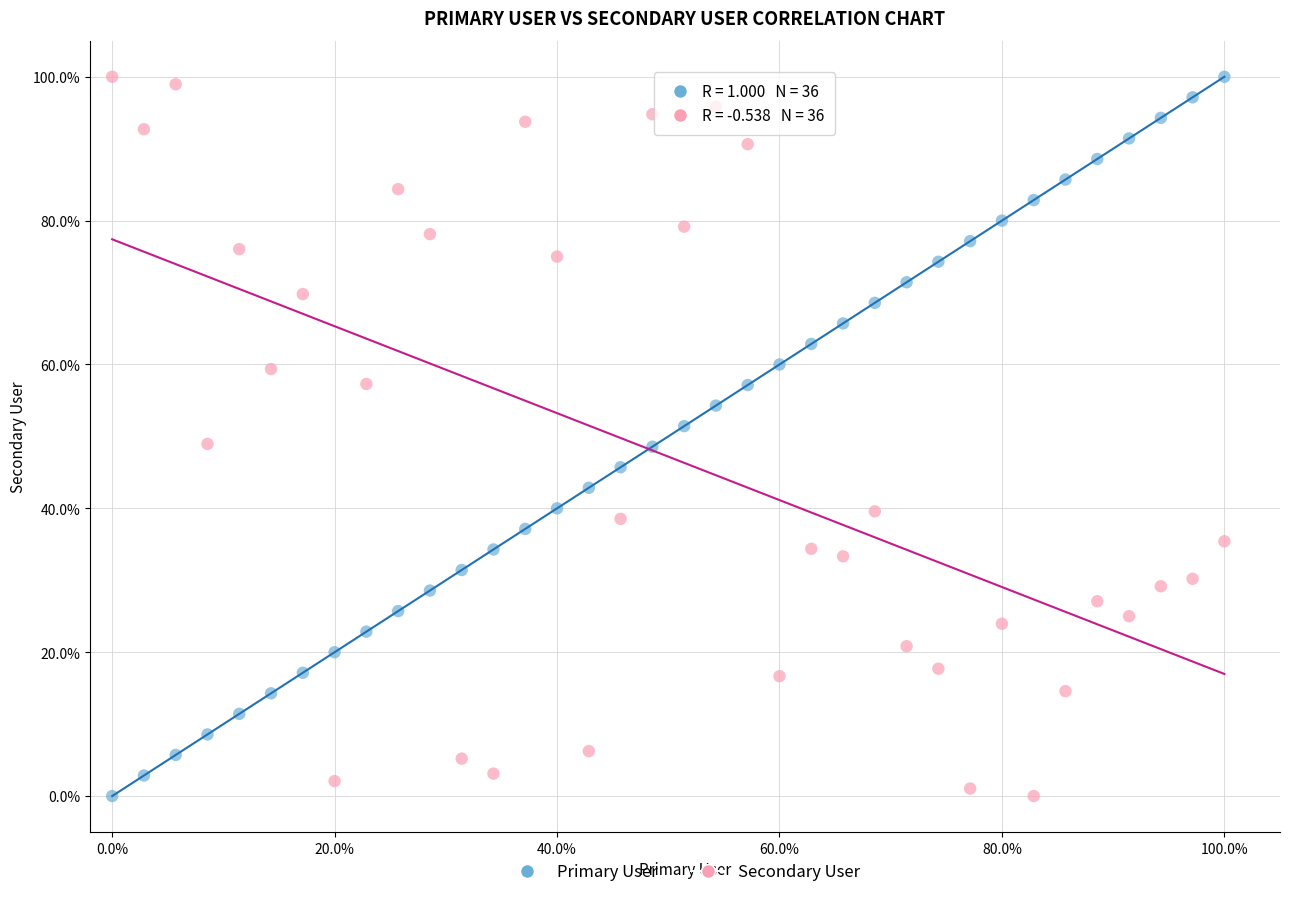

What is the X range (max minus min) for the scatter plot?

100.0